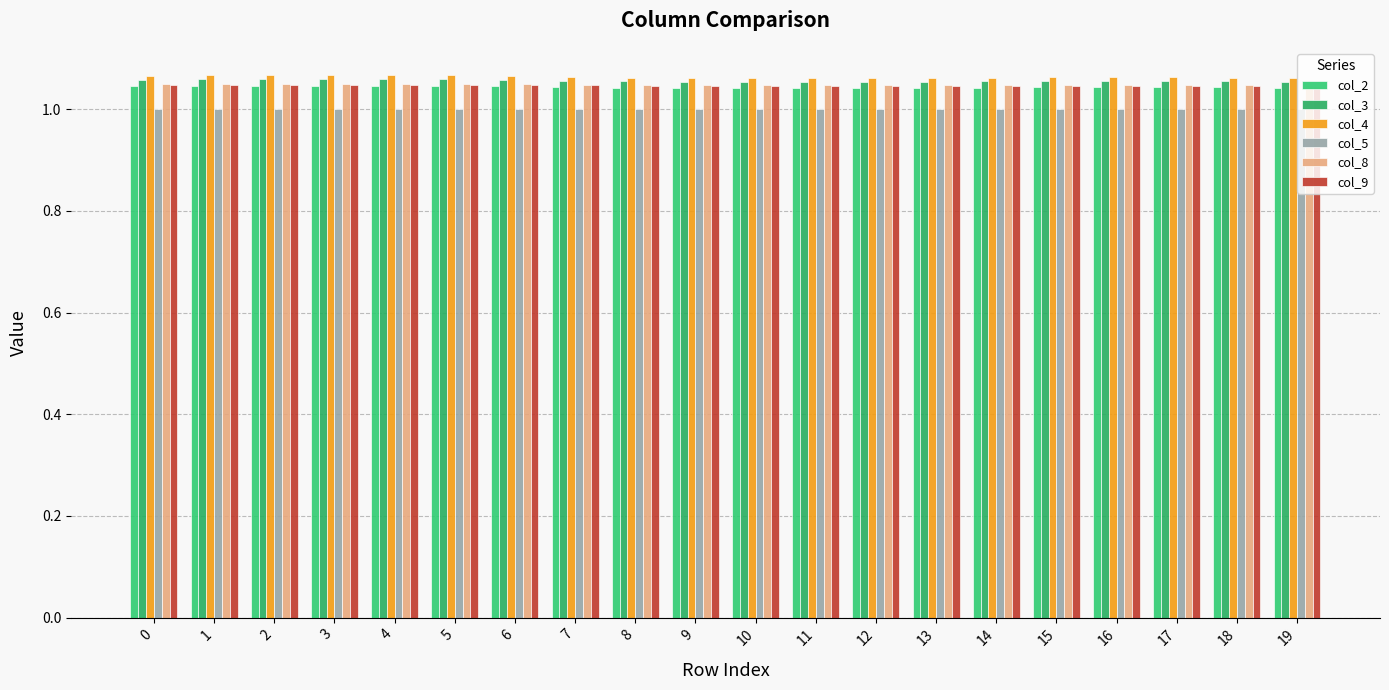

List the series in order of their peak value, lowest first.

col_5, col_2, col_9, col_8, col_3, col_4